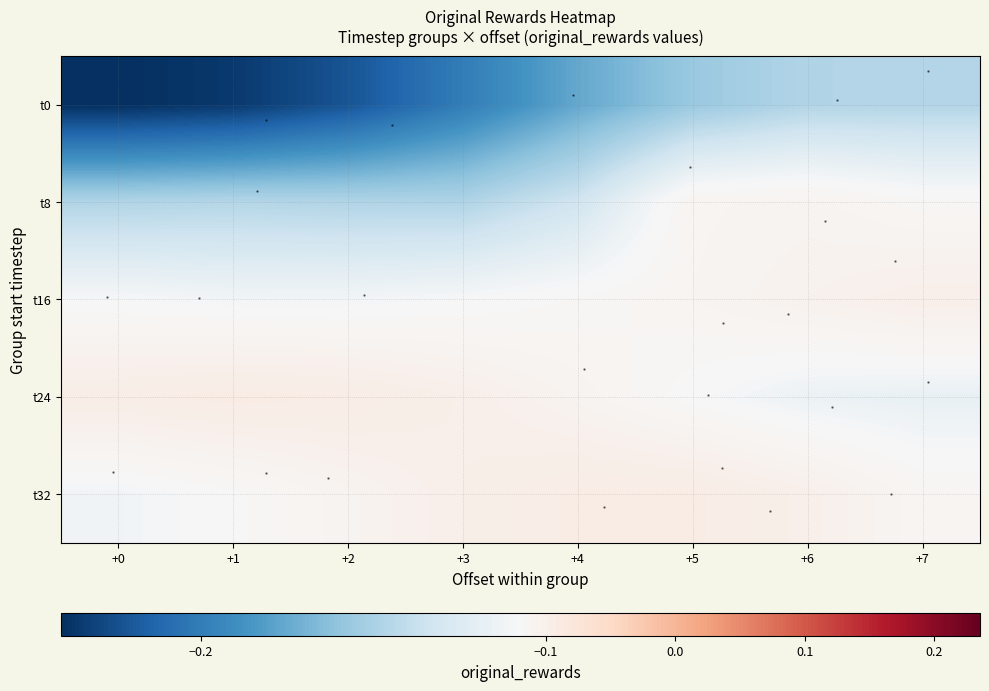

At +4, list the series in order from smallest to largest.

t0, t8, t16, t24, t32